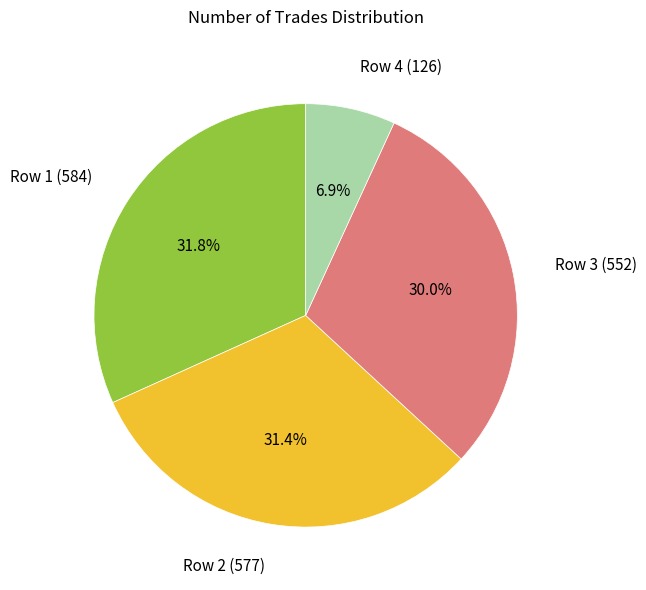

Approximately how many times larger is the value at Row 2 (577) compared to Row 4 (126)?

4.6